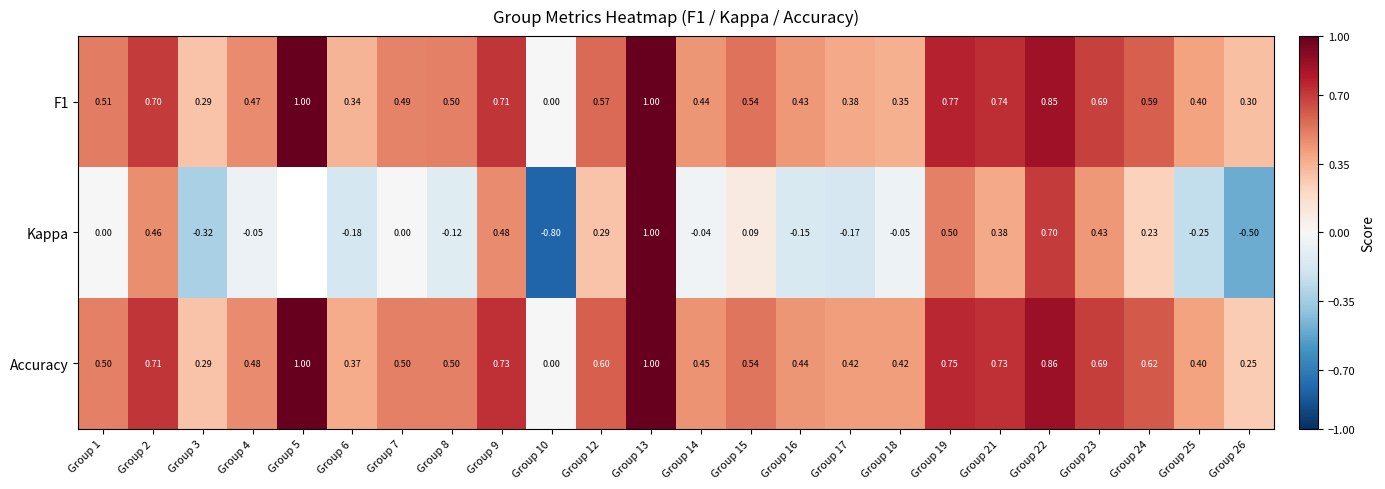

Which series changed the most between Group 8 and Group 14?

Kappa